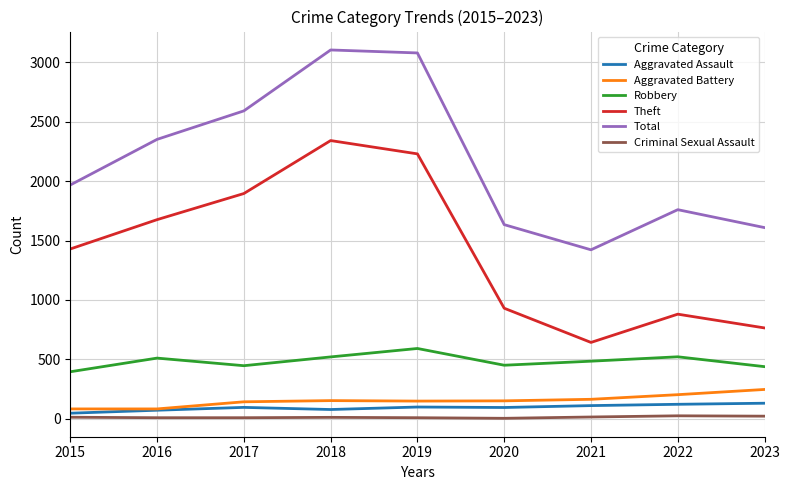

True or false: Theft and Robbery cross at least once.

False